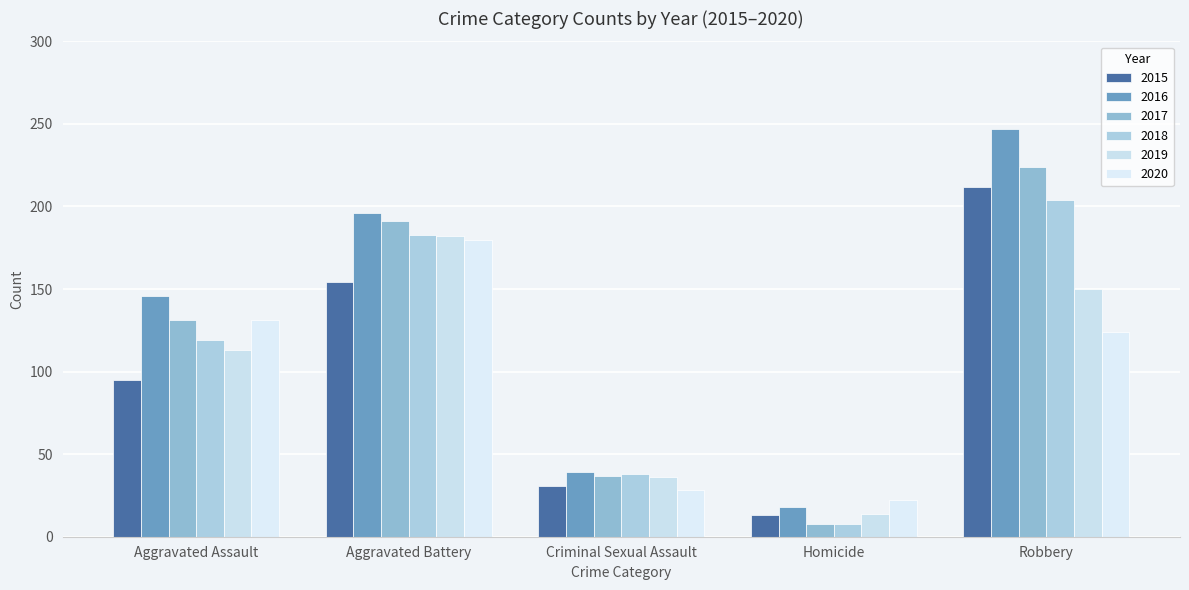

What is the minimum value for 2020?

22